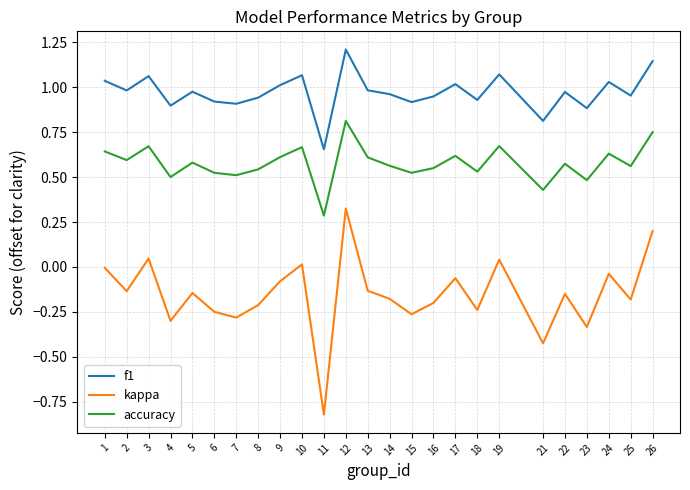

At which category does f1 reach its first local peak?

3